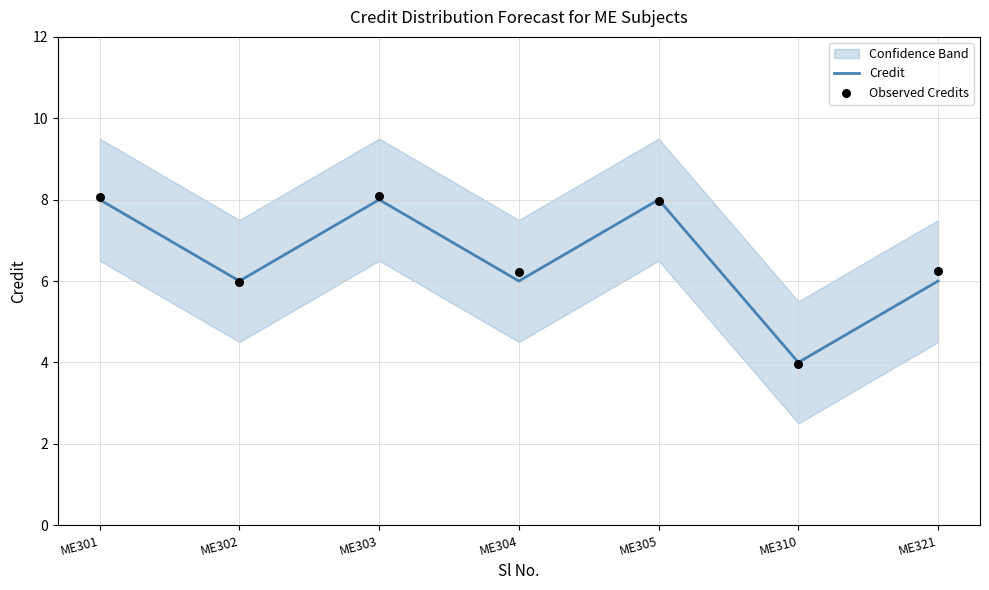

Which series contains the lowest Y value?

Observed Credits